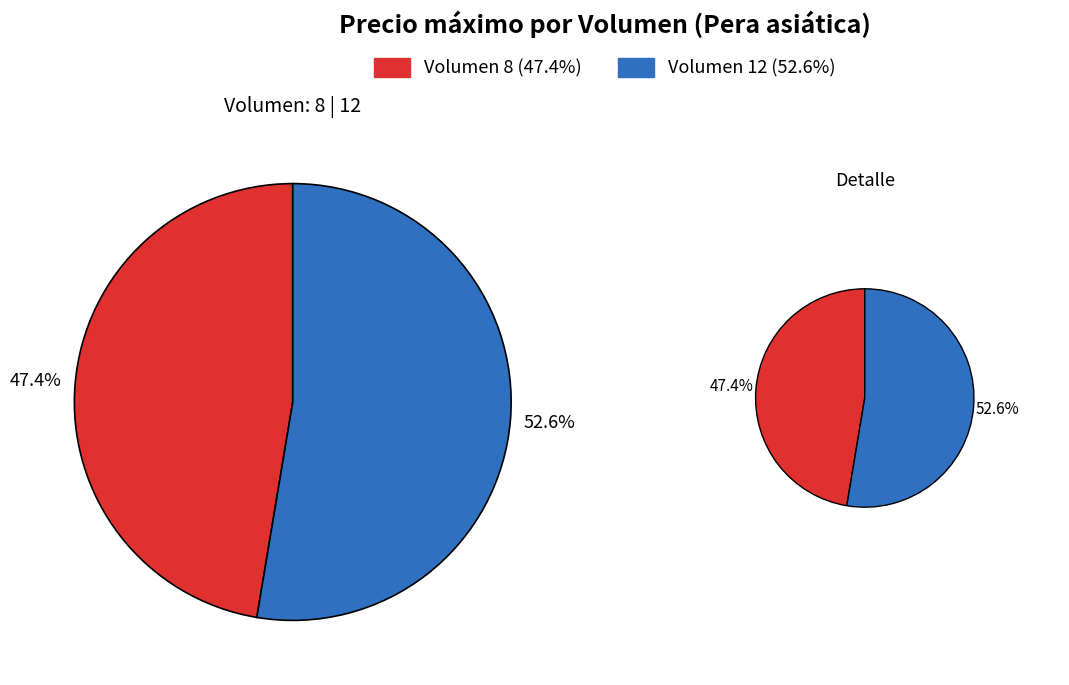

Rank the categories by value from highest to lowest.

12, 8